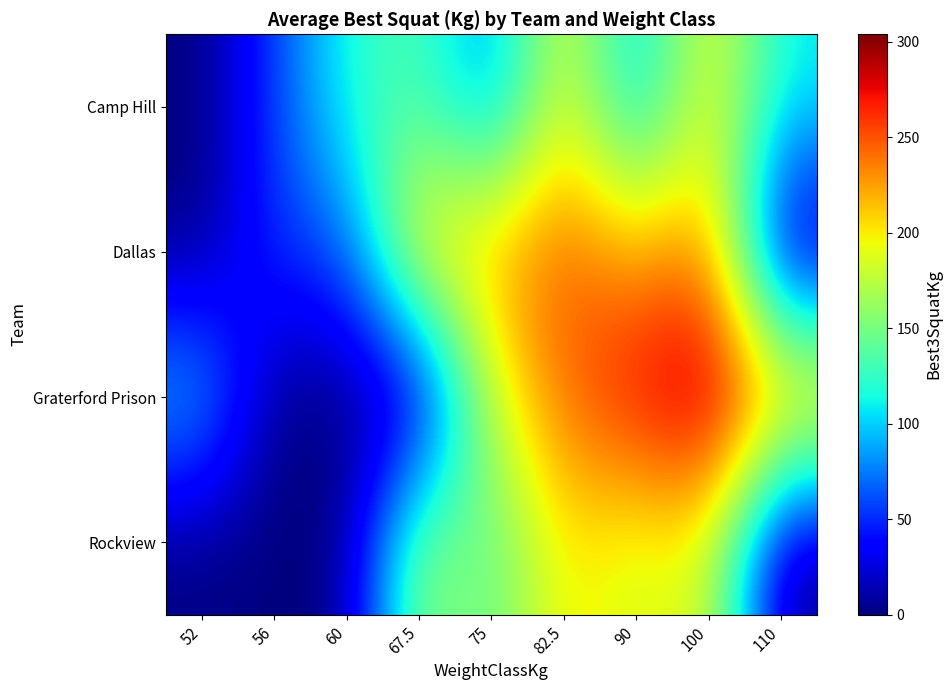

At how many categories does at least one series exceed 143?

6